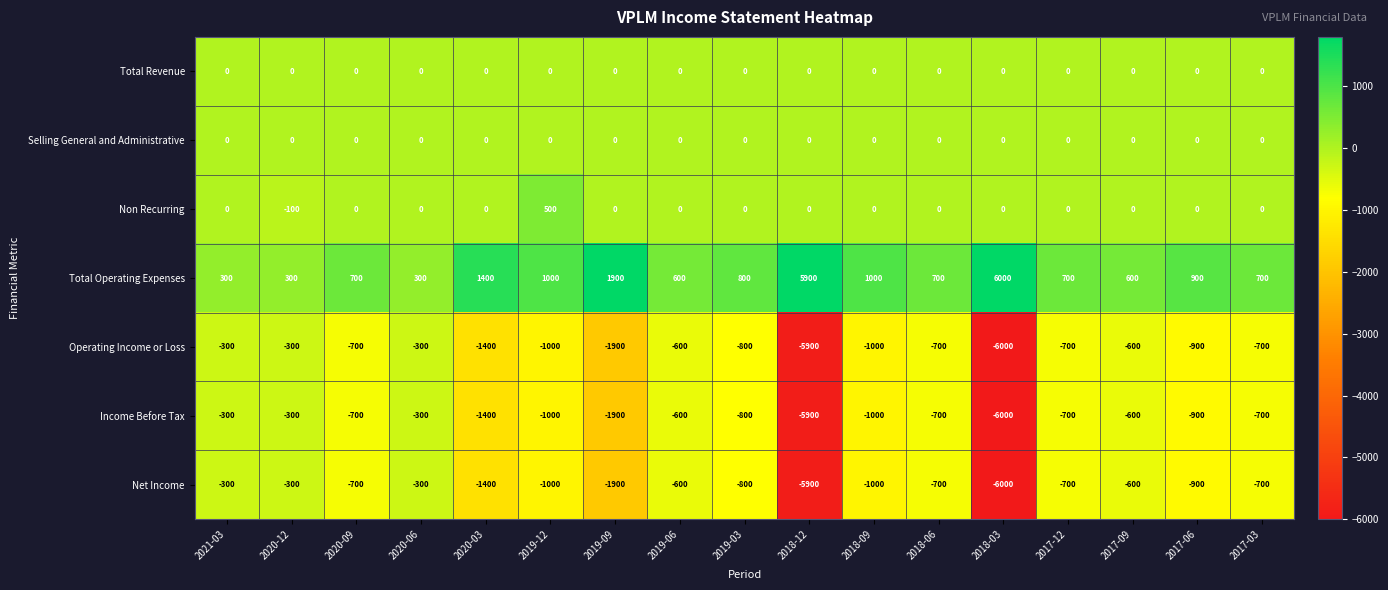

What is the total value across all series at 2020-09?

-1400